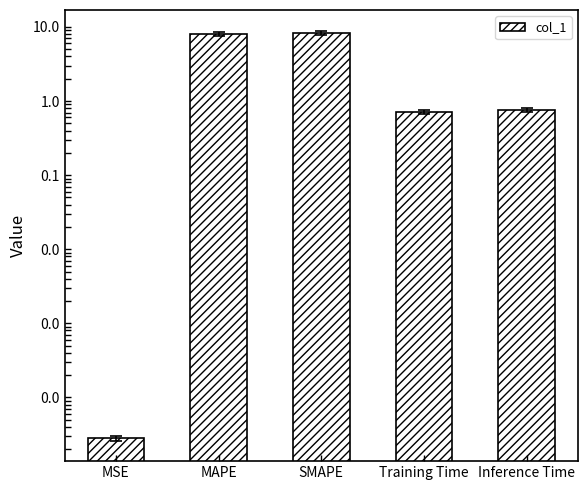

Reading right to left, what are all the values shown in this chart?

0.8	0.7	8.4	8.0	0.0